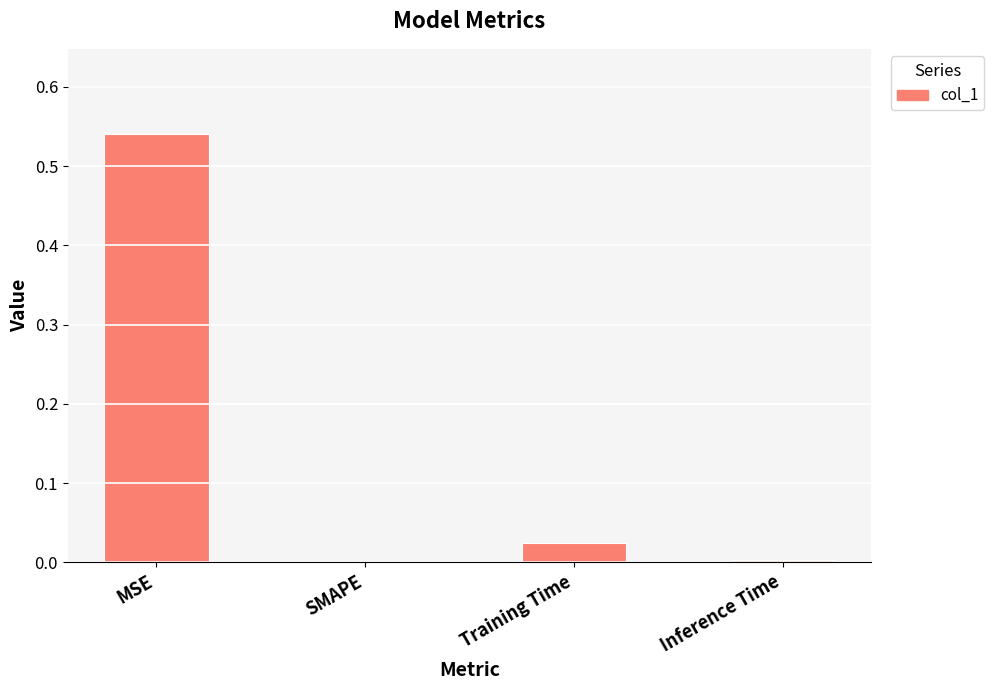

What is the average value?

0.1